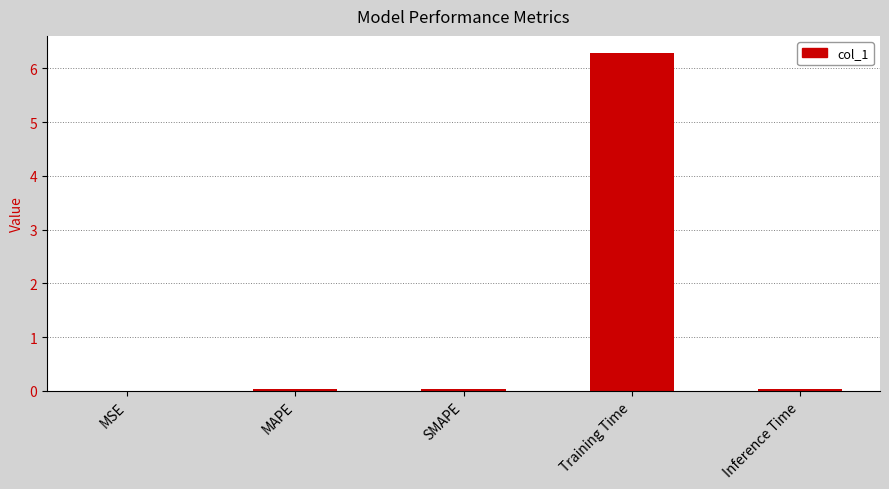

What value does the data have at Training Time?

6.3